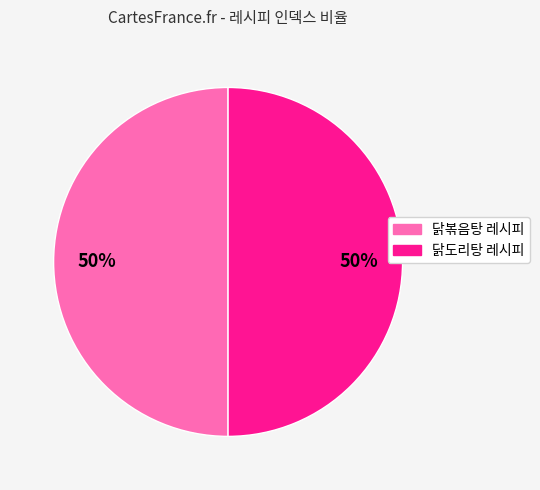

To the nearest percent, what is the average slice percentage?

50%